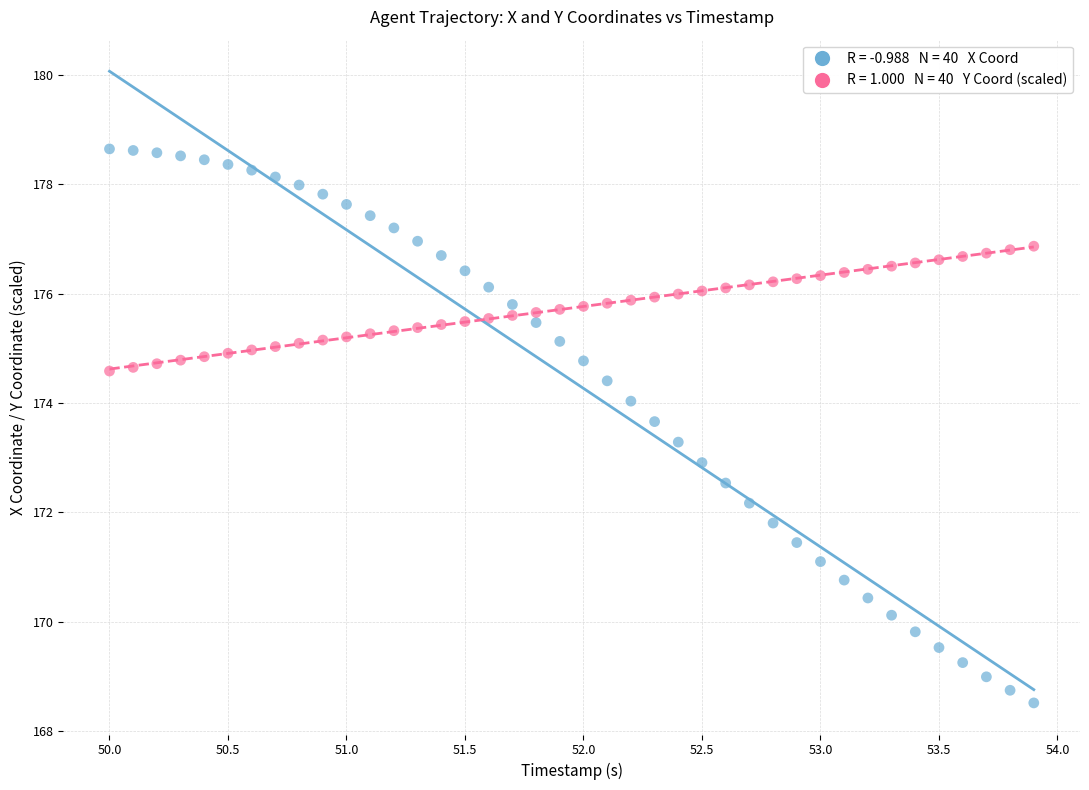

Across all data points, what is the range of X values (max minus min)?

3.9